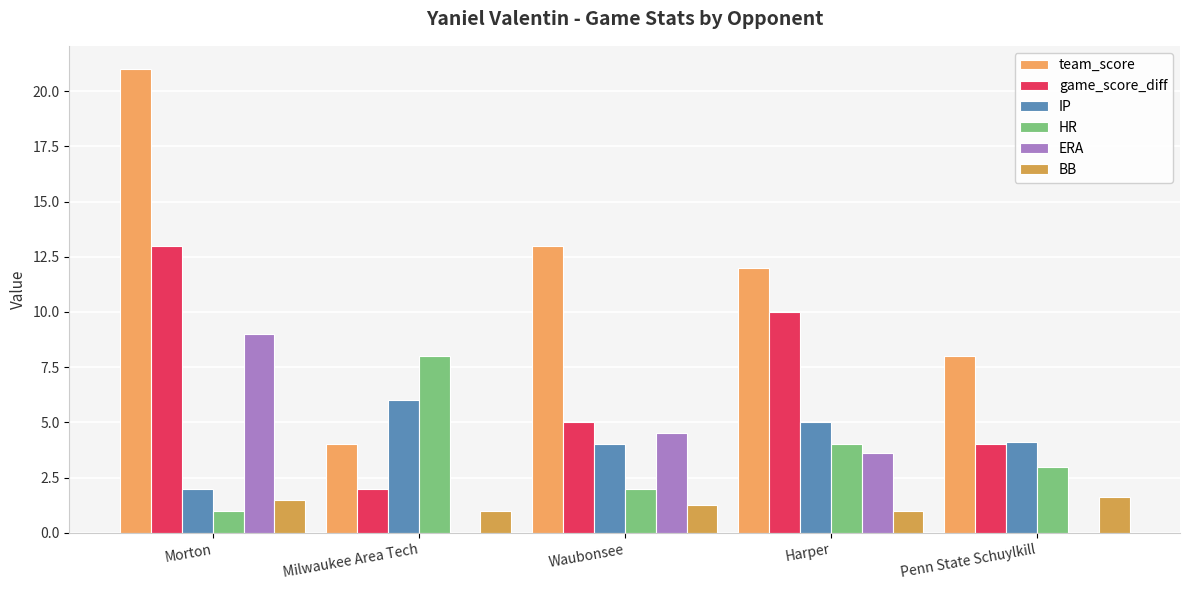

How many groups of bars are there?

5